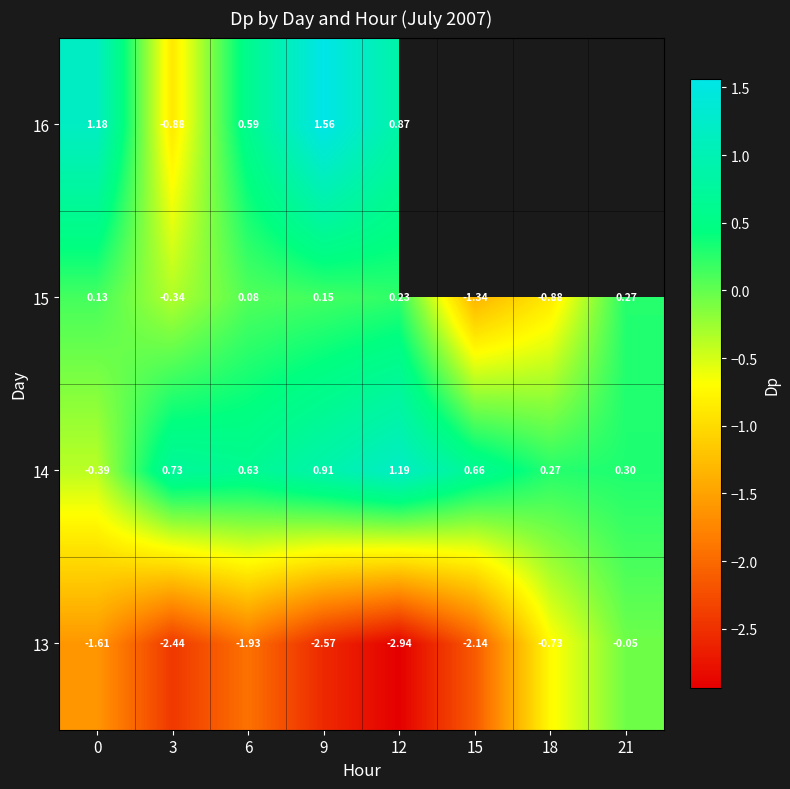

Is the value of 16 at 3 greater than the value of 15 at 0?

No